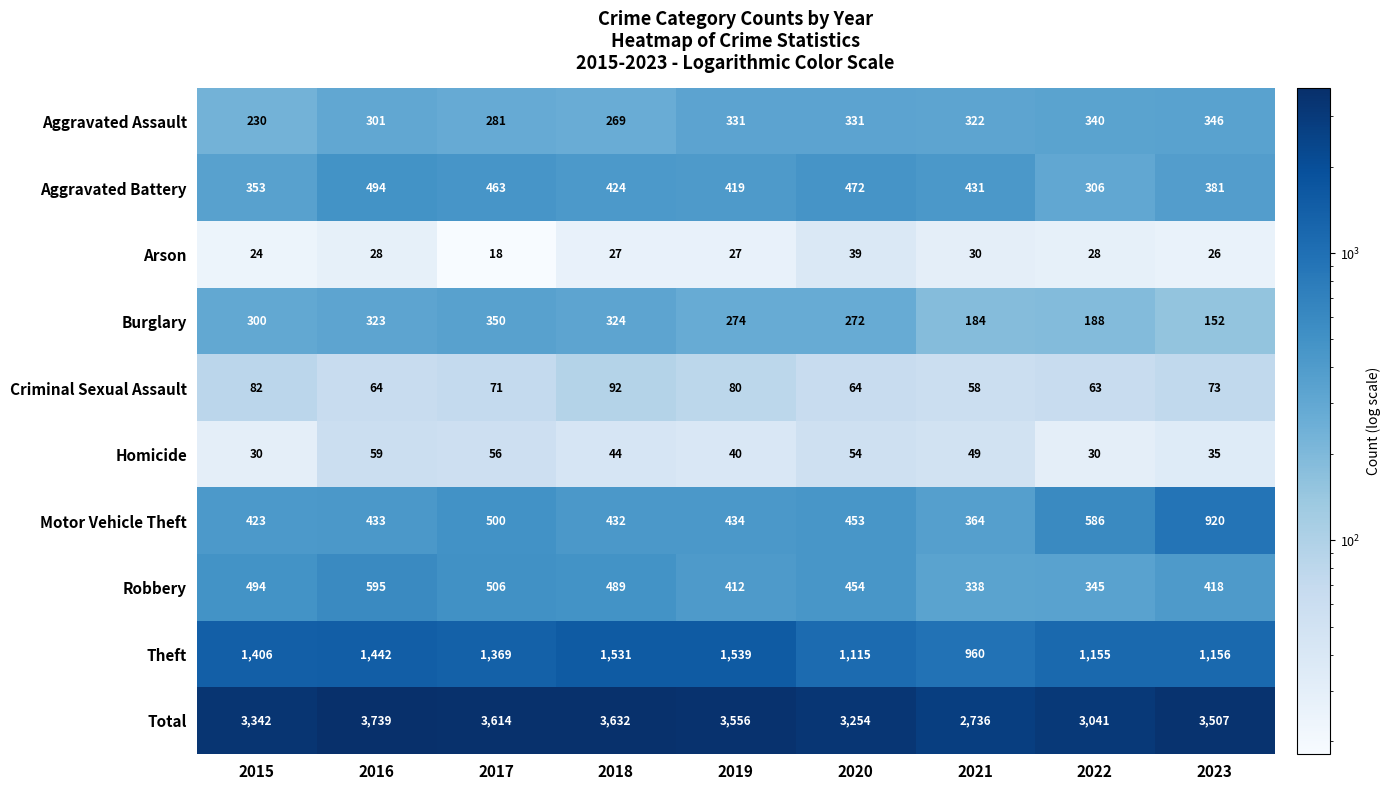

Where does the Homicide series first go above 44?

2016